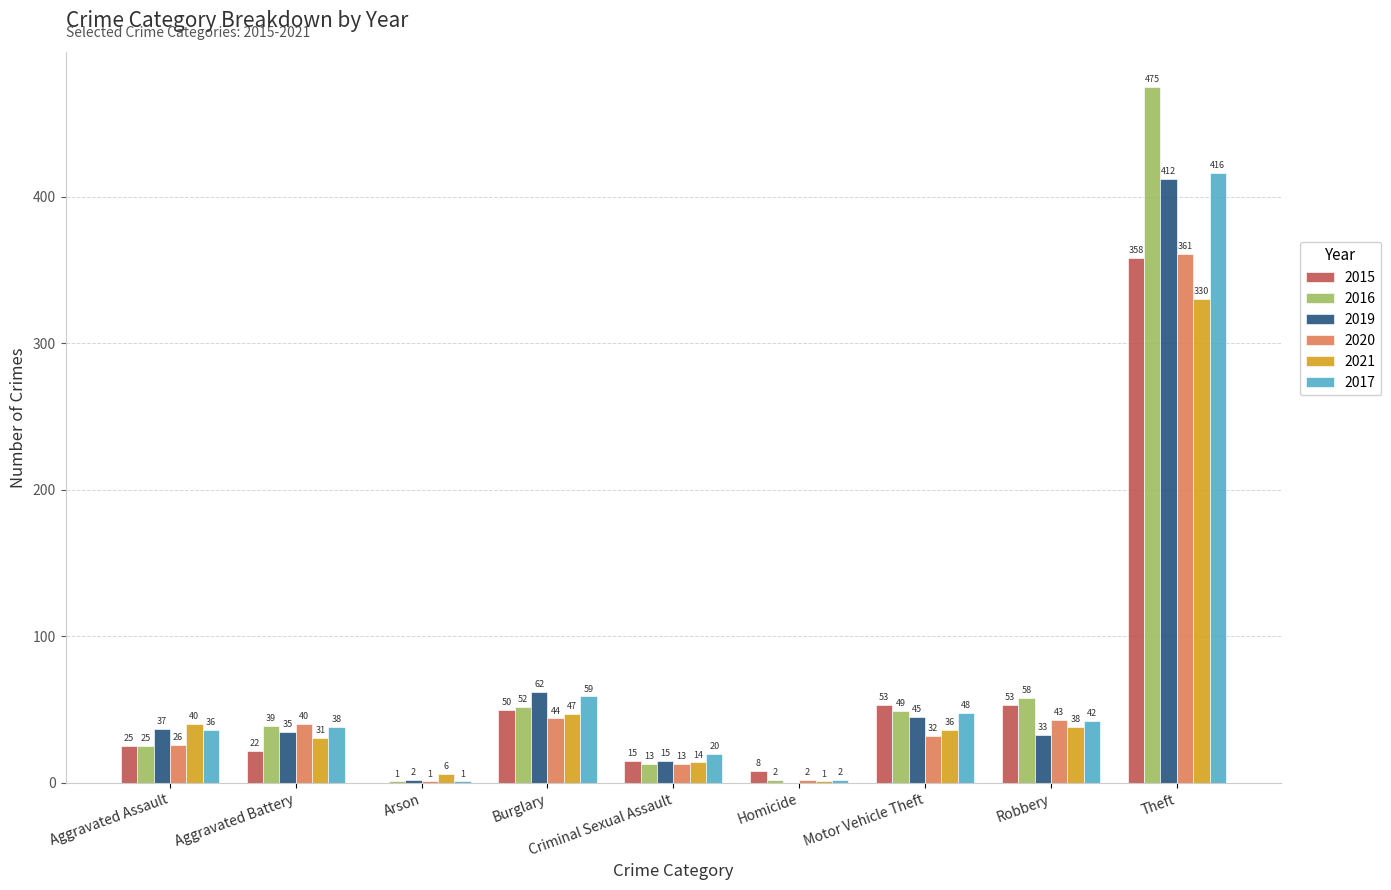

How many groups of bars are there?

9